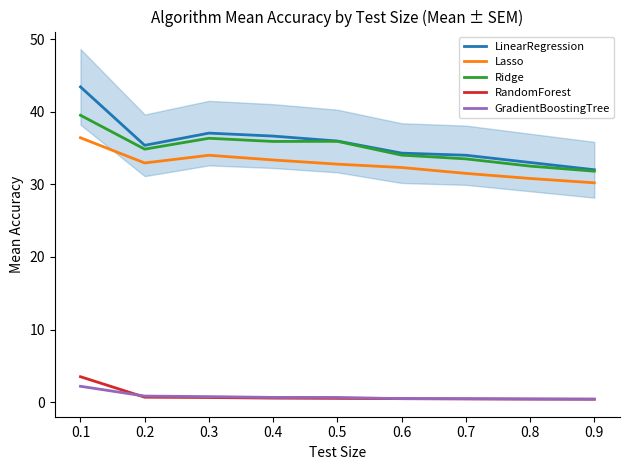

True or false: Ridge has a value of 22.2 at 0.9.

False